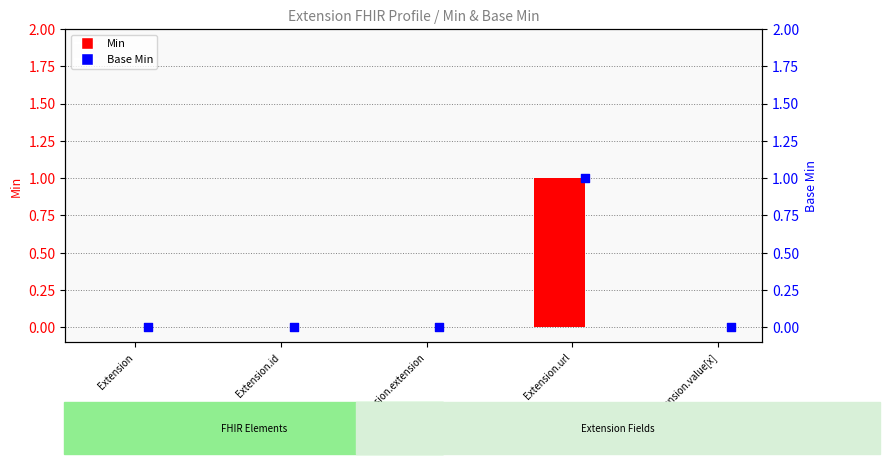

Which series reaches the maximum Y coordinate?

Min